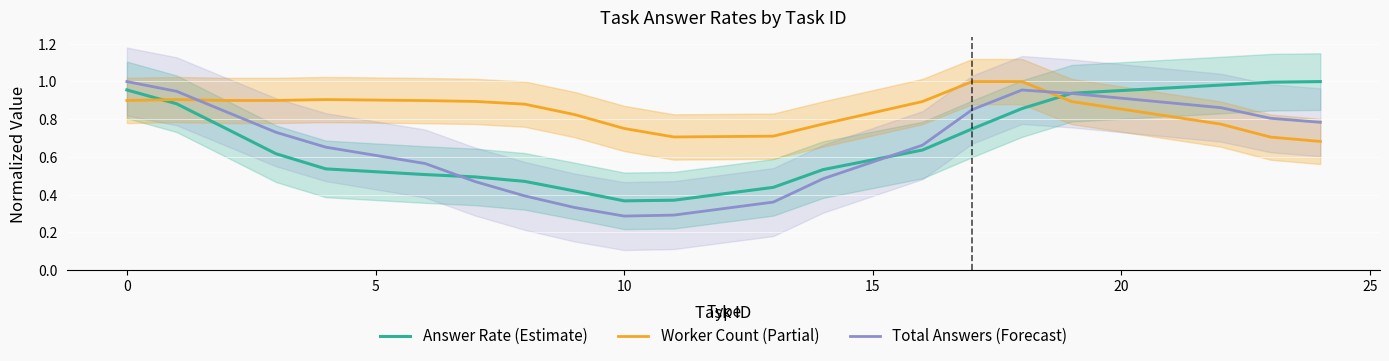

Reading right to left, transcribe all the data shown in this chart.

Answer Rate (Estimate): 1.0	1.0	1.0	0.9	0.9	0.7	0.6	0.5	0.4	0.4	0.4	0.4	0.5	0.5	0.5	0.5	0.6	0.7	0.9	1.0
Worker Count (Partial): 0.7	0.7	0.8	0.9	1.0	1.0	0.9	0.8	0.7	0.7	0.8	0.8	0.9	0.9	0.9	0.9	0.9	0.9	0.9	0.9
Total Answers (Forecast): 0.8	0.8	0.9	0.9	1.0	0.9	0.7	0.5	0.4	0.3	0.3	0.3	0.4	0.5	0.6	0.7	0.7	0.8	0.9	1.0